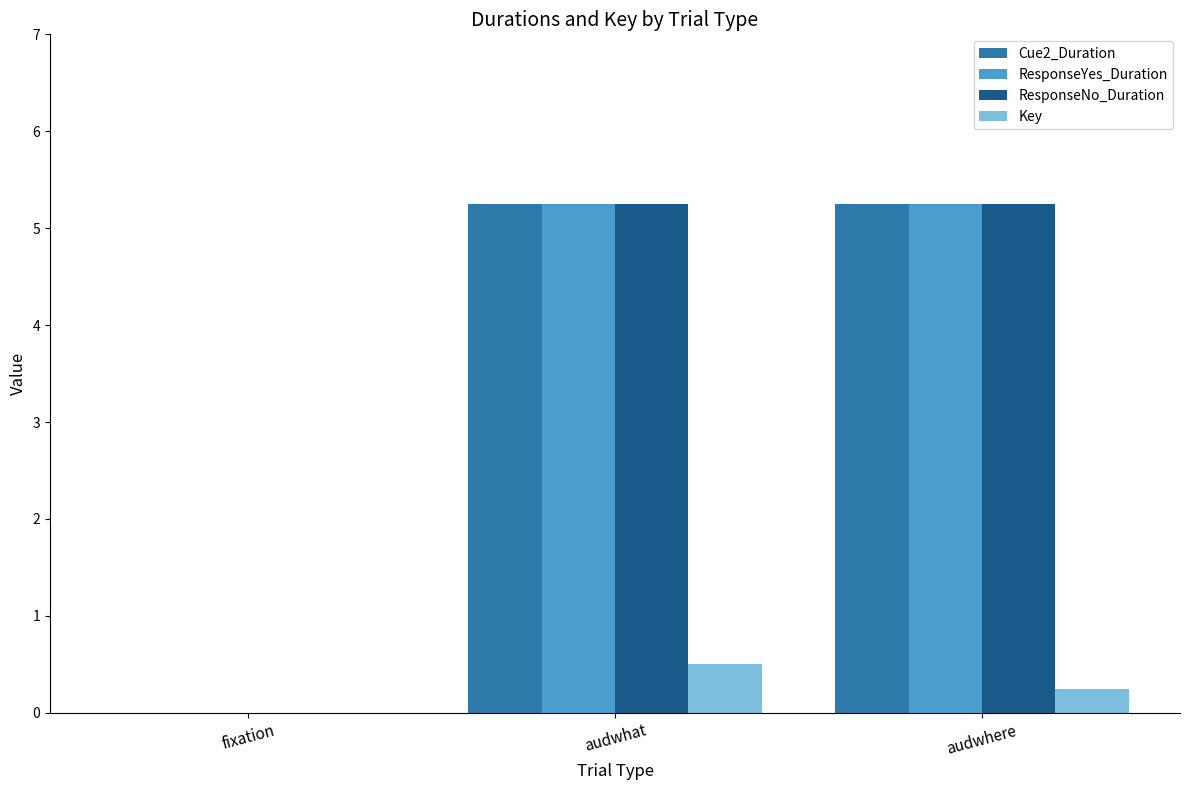

The value of ResponseNo_Duration at fixation is -2.2. True or false?

False